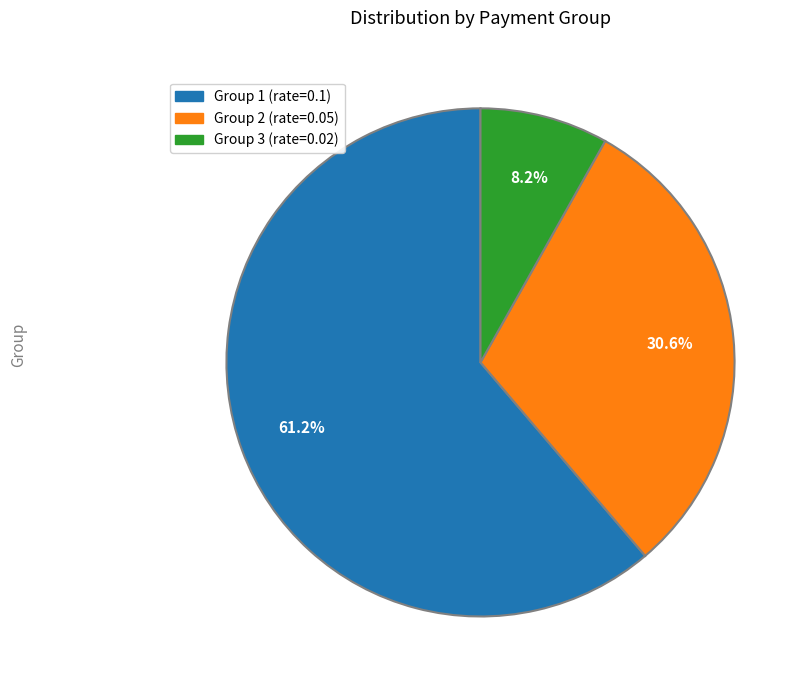

Does any single category account for the majority?

Yes